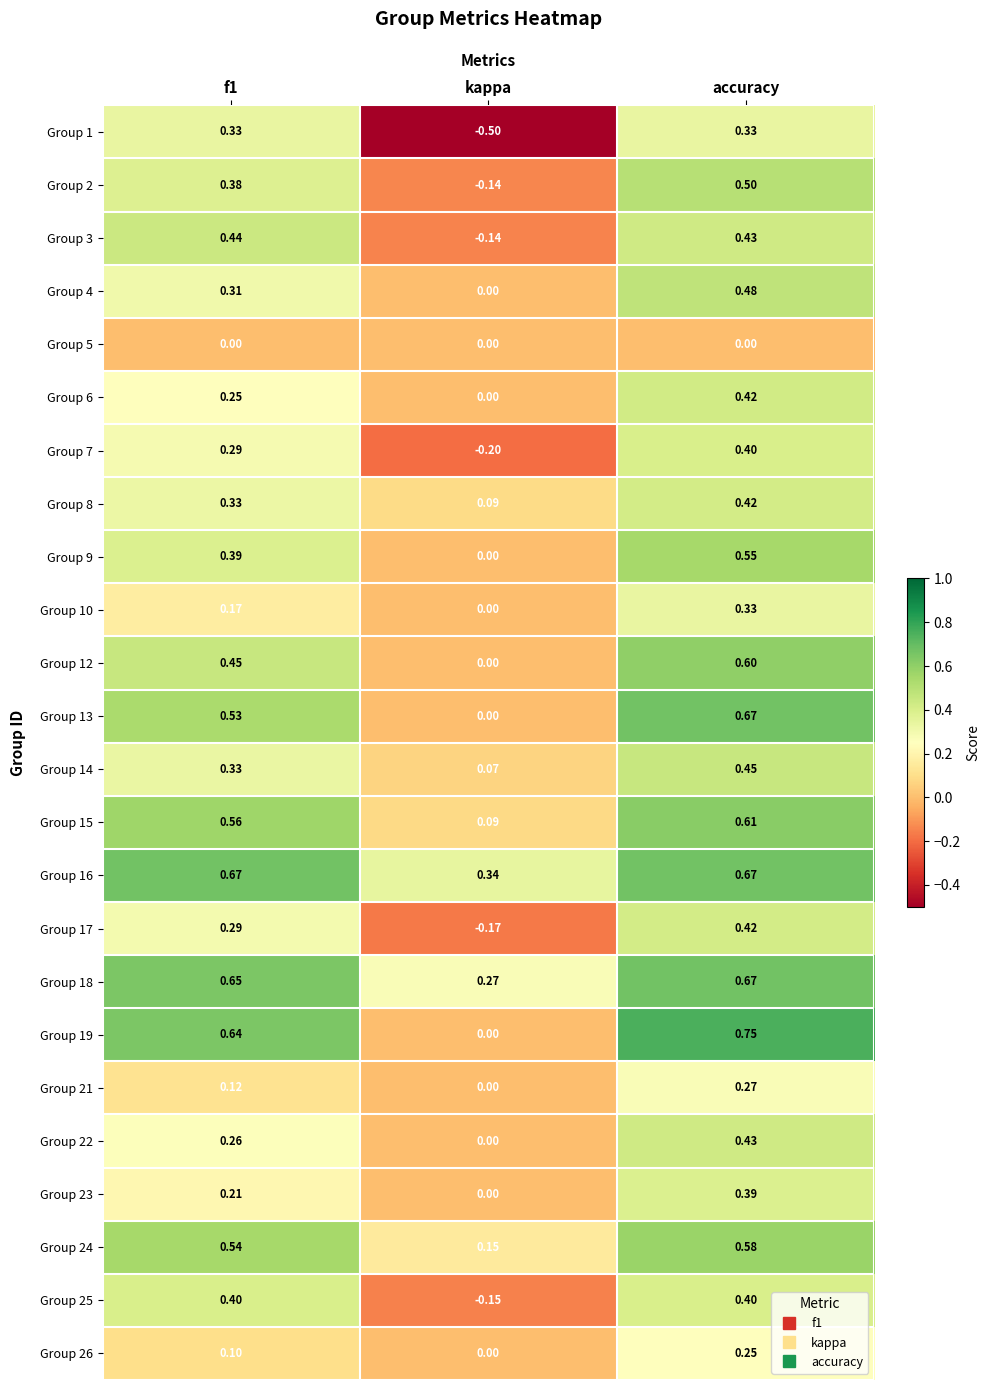

At which category is the sum across all series the highest?

accuracy